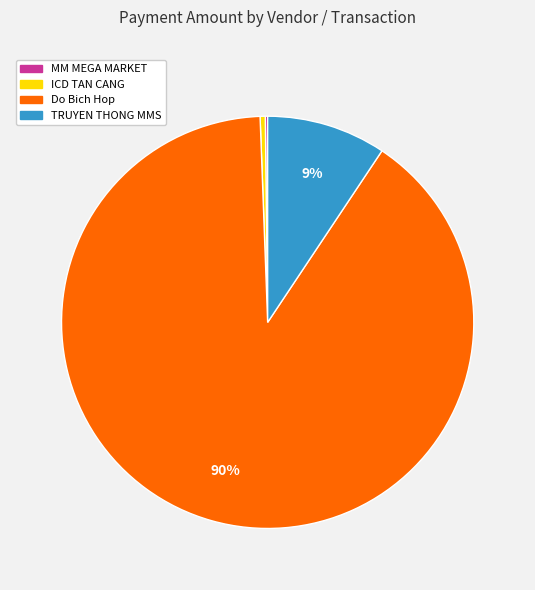

To the nearest percent, what is the average slice percentage?

25%